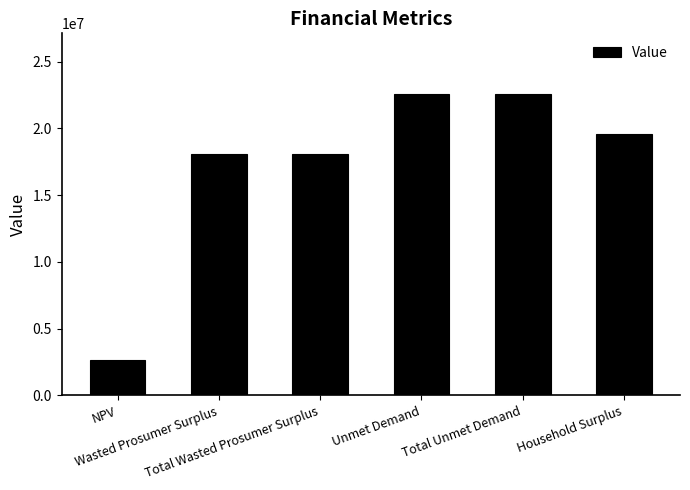

What is the value of the 6th bar from the left?

19569933.1